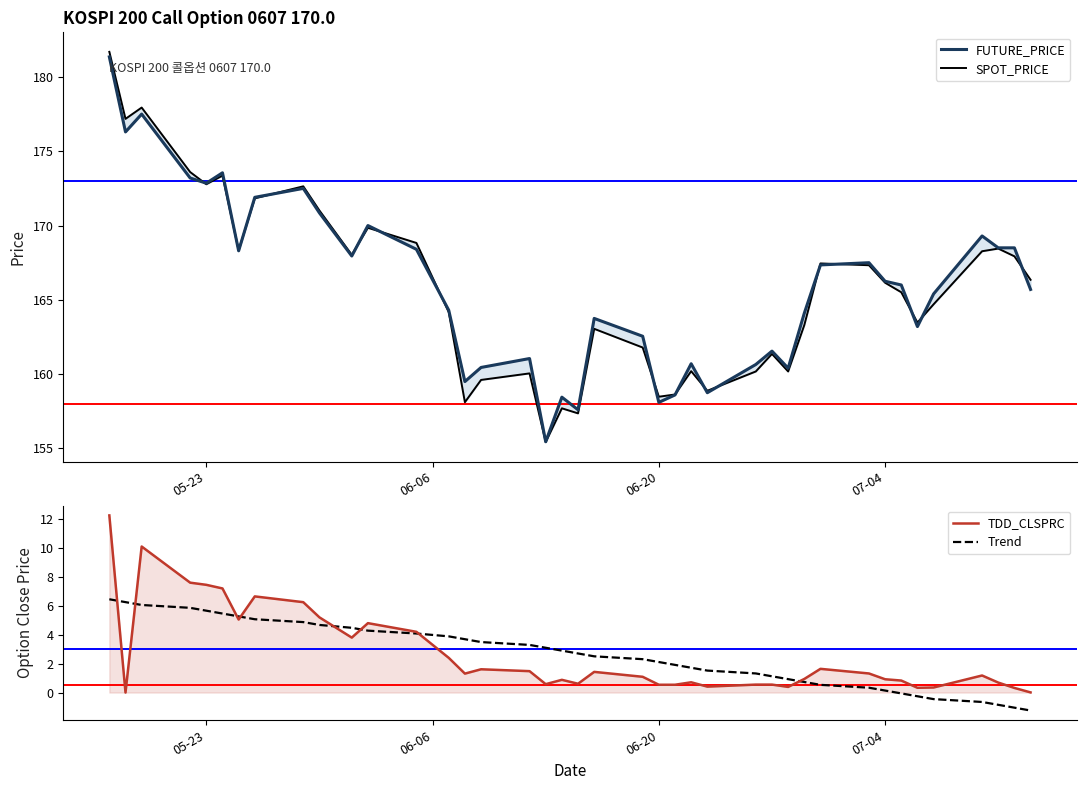

What is the maximum value shown in the chart?

181.7